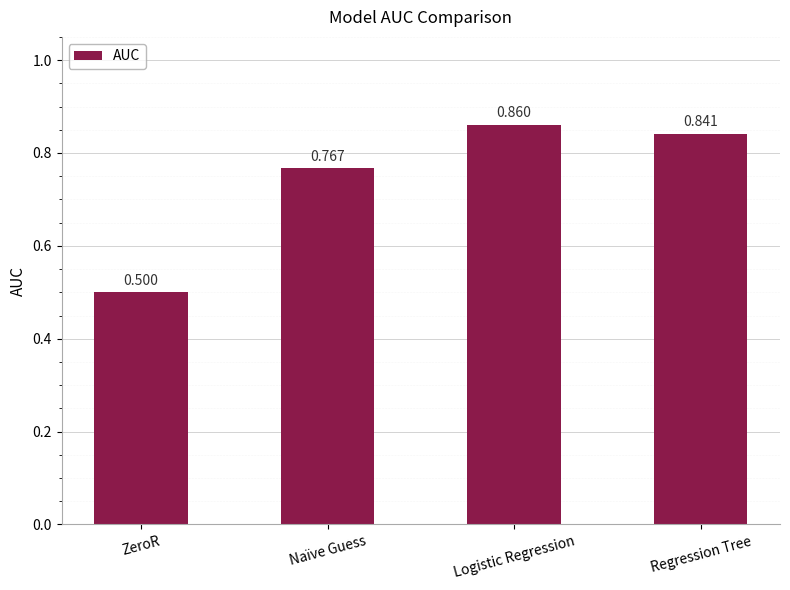

Which category has the lowest value across all series?

ZeroR